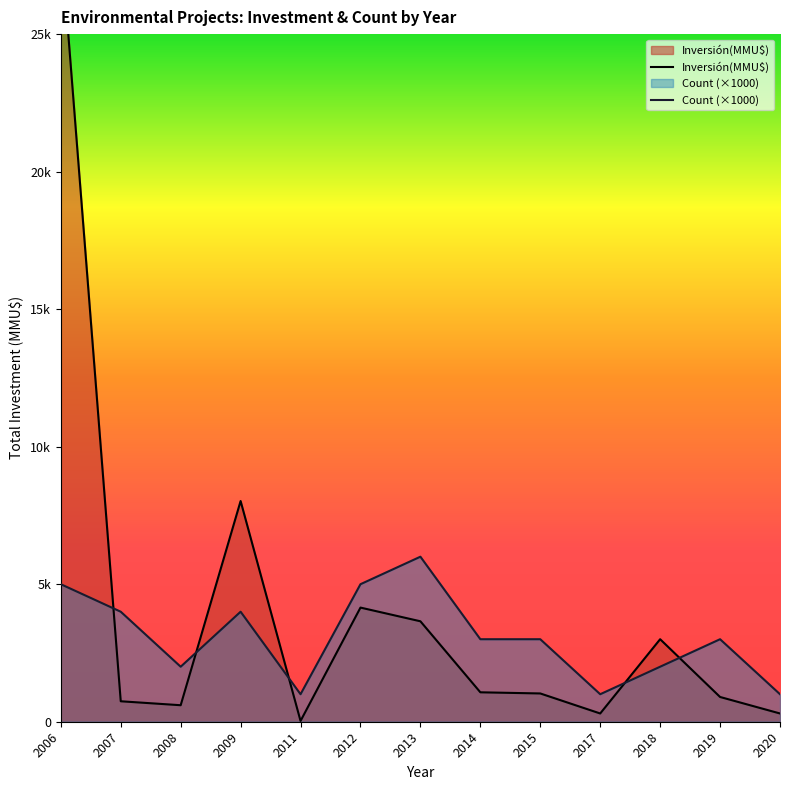

Where is Count (×1000) nearest to the value 3500?

2007